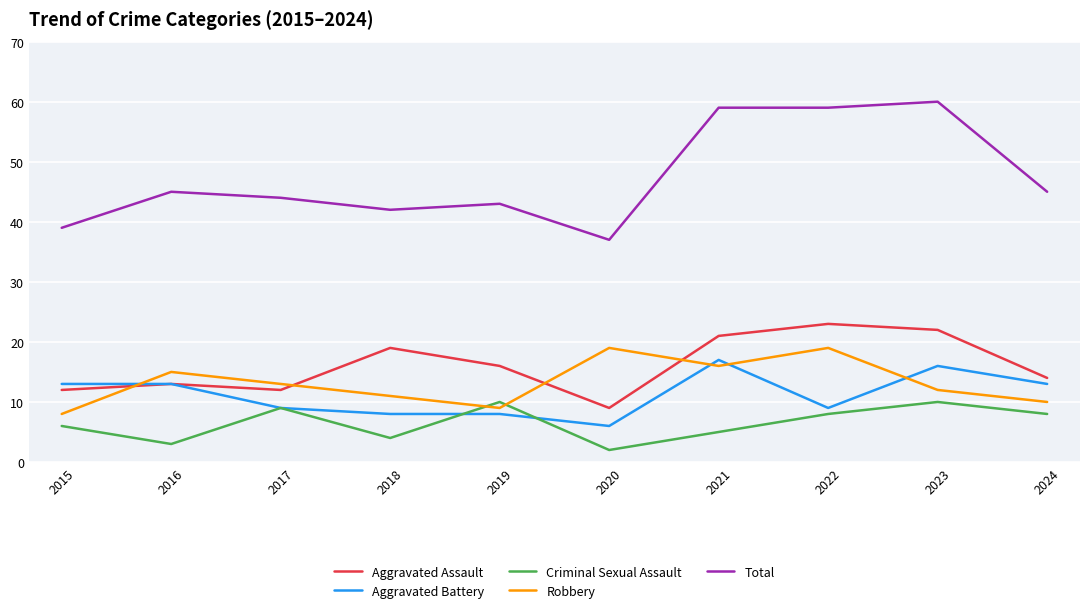

Count the number of categories in the chart.

10